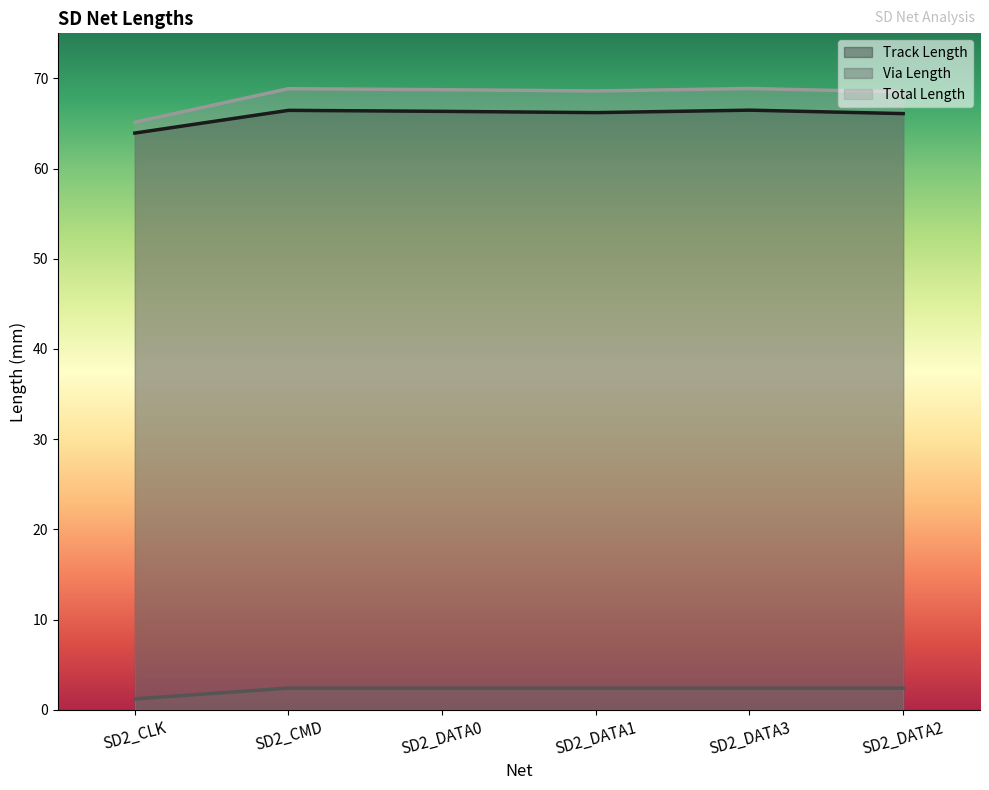

At which category is the sum across all series the highest?

SD2_DATA3